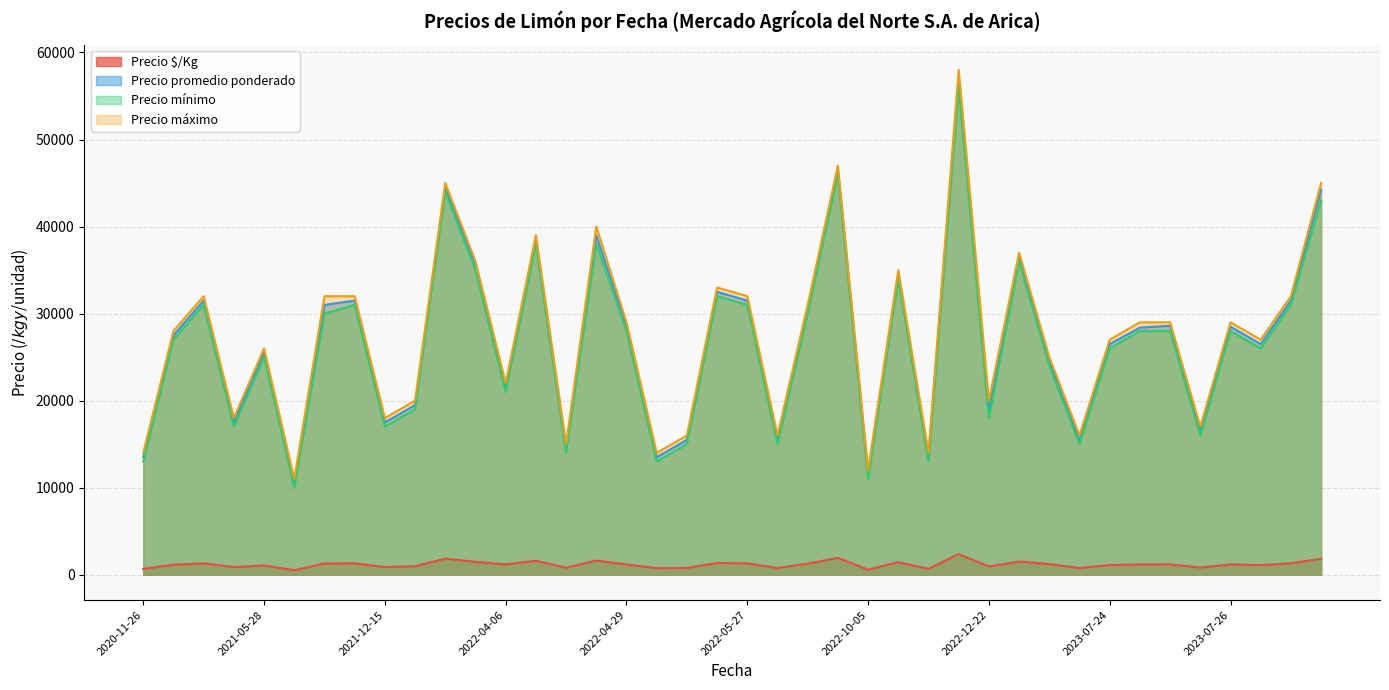

True or false: Precio promedio ponderado has more than 1 interior local peaks.

True